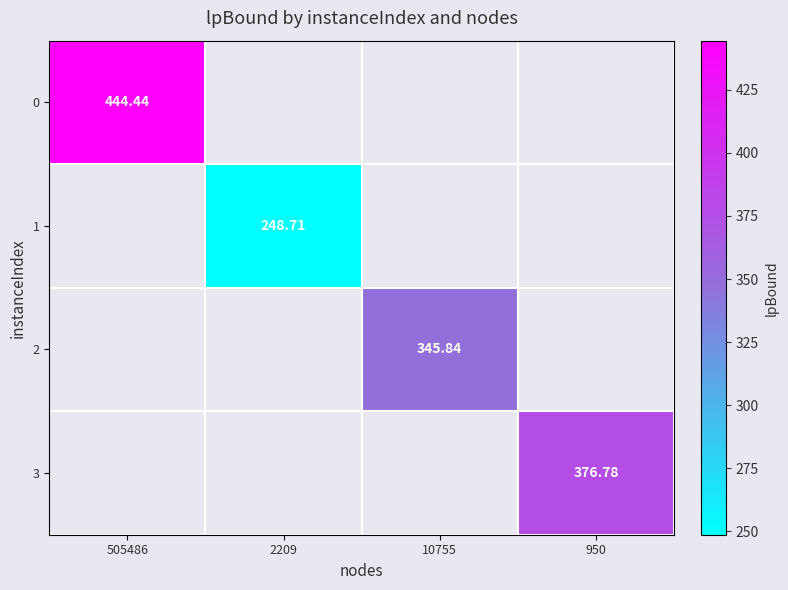

At how many categories does at least one series exceed 317?

3